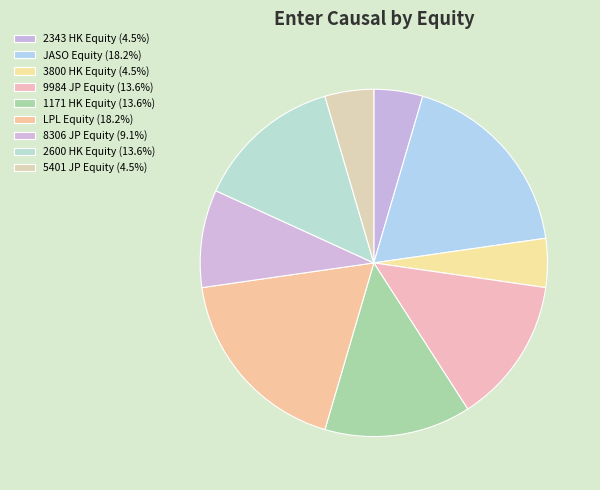

How many slices are in this pie chart?

9